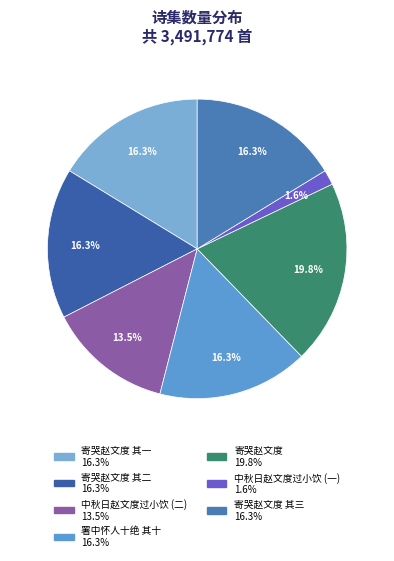

How many segments does this pie chart have?

7